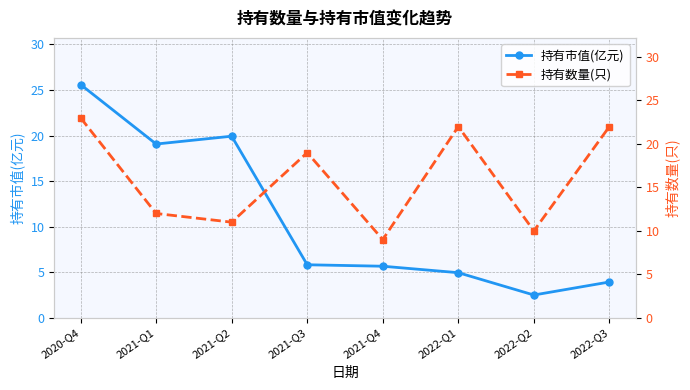

Where is 持有数量(只) nearest to the value 16?

2021-Q3